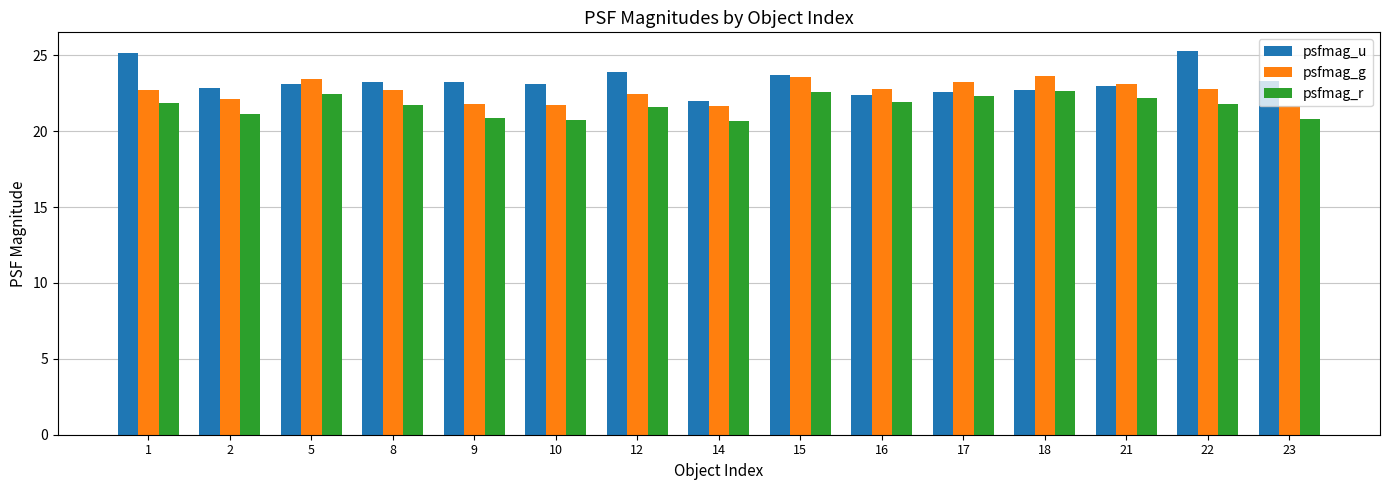

List the series in order of their overall mean, highest first.

psfmag_u, psfmag_g, psfmag_r